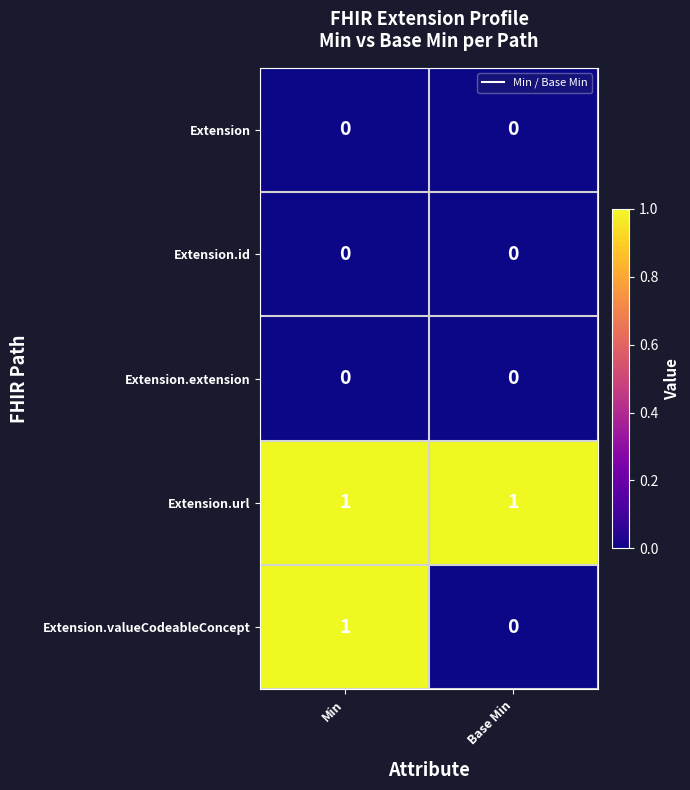

The value of Extension.extension at Base Min is 0. True or false?

True